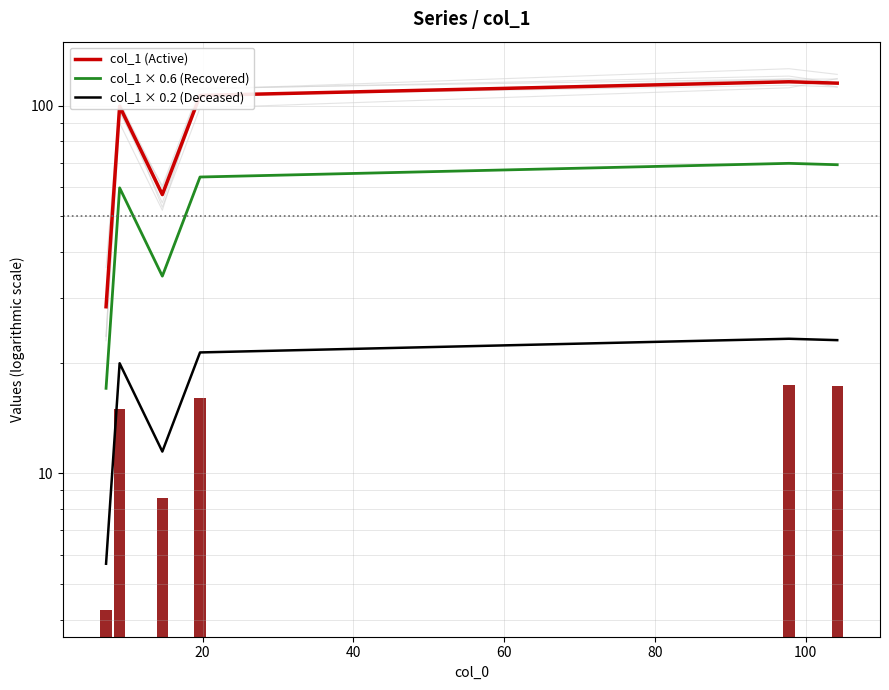

Between 100 and 40, which is larger?

100